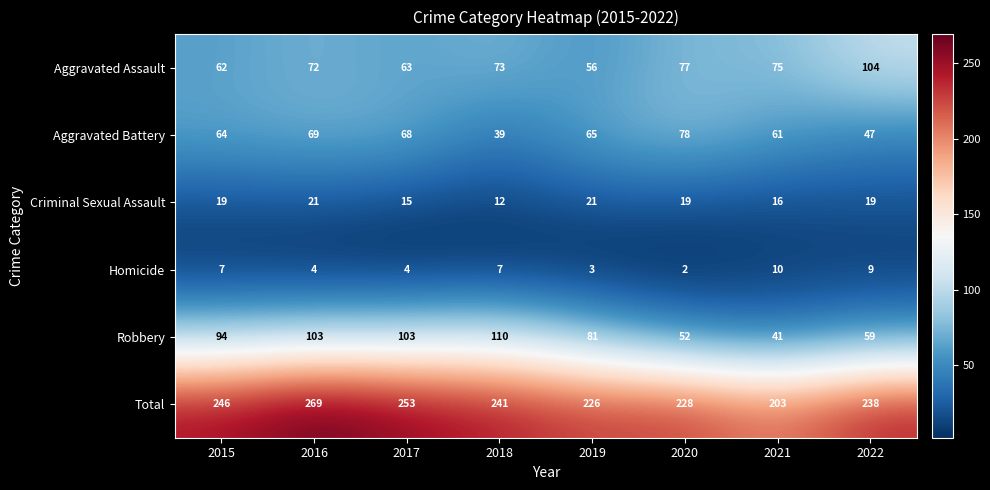

Rank the series at 2015 from highest to lowest value.

Total, Robbery, Aggravated Battery, Aggravated Assault, Criminal Sexual Assault, Homicide